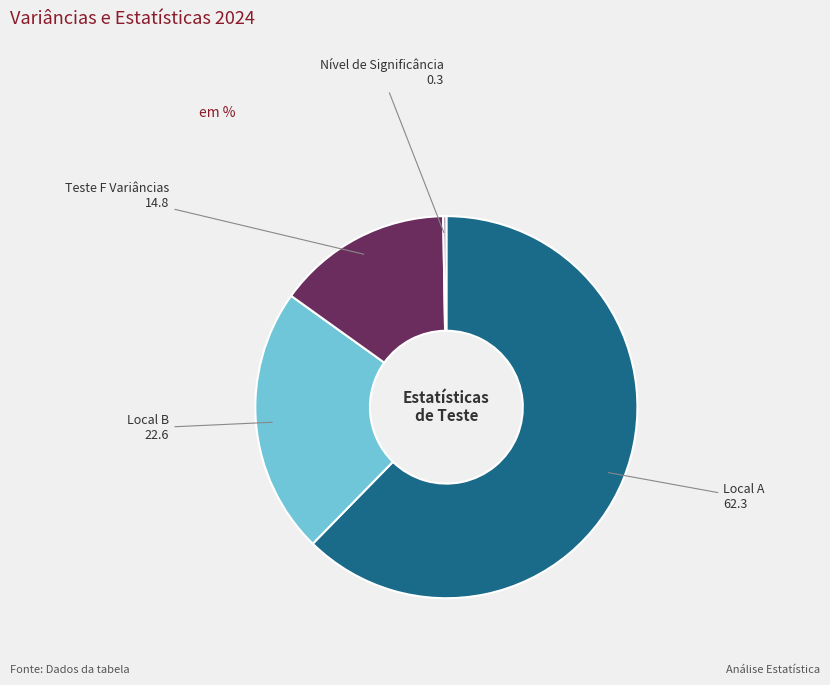

Is Local A the majority of the pie?

Yes